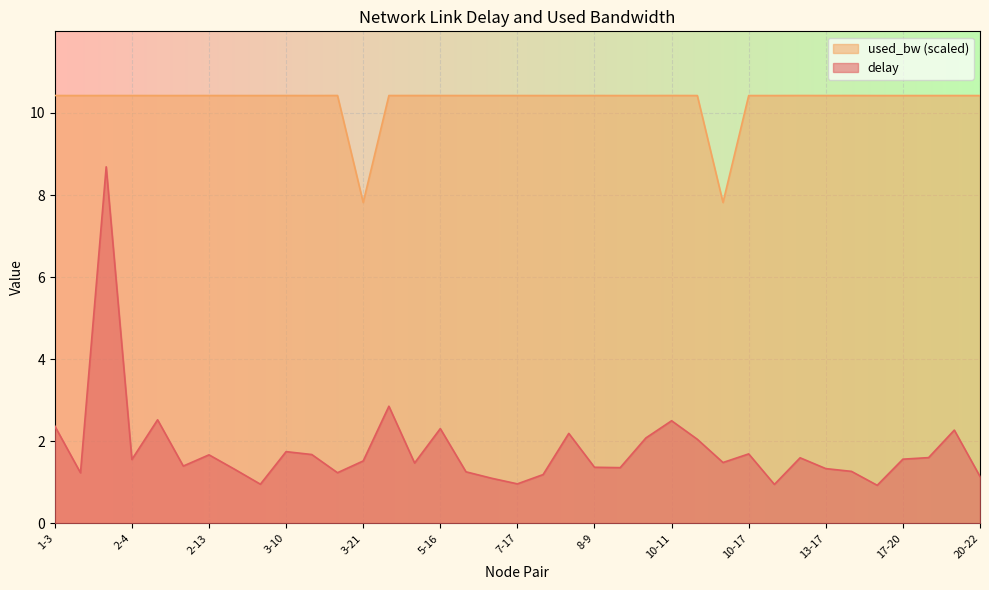

Reading right to left, extract all data points from this chart.

delay: 1.1	2.3	1.6	1.6	0.9	1.3	1.3	1.6	0.9	1.7	1.5	2.0	2.5	2.1	1.4	1.4	2.2	1.2	1.0	1.1	1.3	2.3	1.5	2.9	1.5	1.2	1.7	1.7	1.0	1.3	1.7	1.4	2.5	1.6	8.7	1.2	2.4
used_bw: 10.4	10.4	10.4	10.4	10.4	10.4	10.4	10.4	10.4	10.4	7.8	10.4	10.4	10.4	10.4	10.4	10.4	10.4	10.4	10.4	10.4	10.4	10.4	10.4	7.8	10.4	10.4	10.4	10.4	10.4	10.4	10.4	10.4	10.4	10.4	10.4	10.4